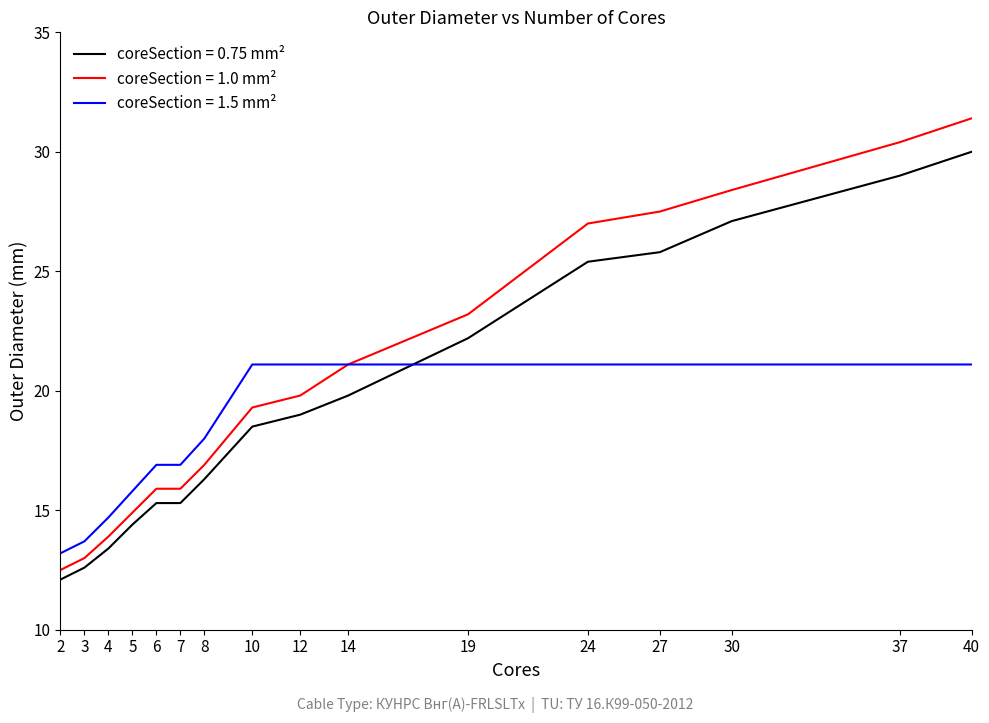

What is the approximate value of coreSection = 1.0 mm² at 10?

19.3